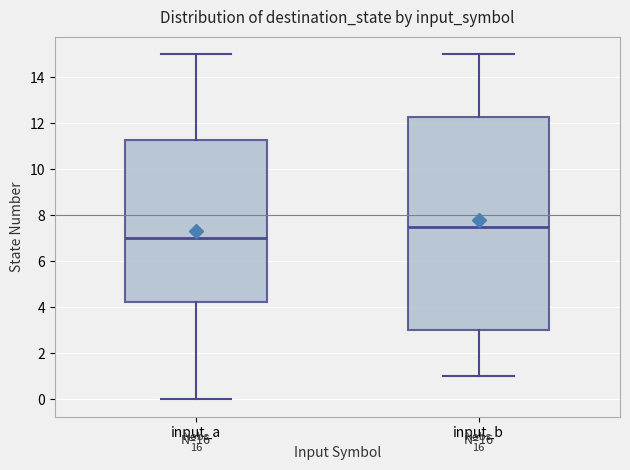

Reading left to right, read every box against the y-axis: the position of its median line, the range the box covers, and the ends of its whiskers. The values are not printed on the chart, so give them approximately, as read against the axis.

input_a: median 7.0, box 4.2 to 11.2, whiskers 0.0 to 15.0
input_b: median 7.6, box 3.0 to 12.2, whiskers 1.0 to 15.0